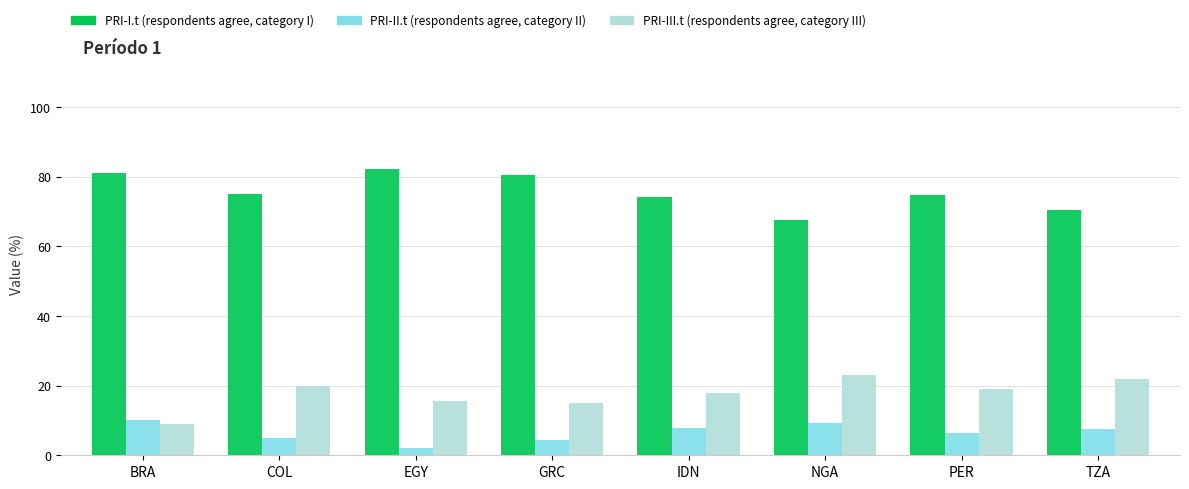

What is the minimum value shown in the chart?

2.2